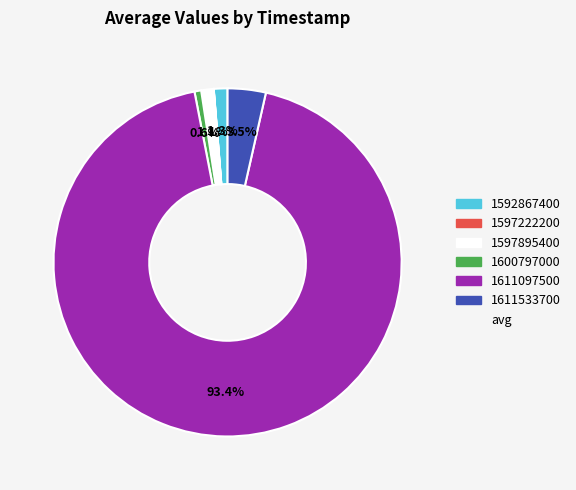

Is there a majority slice in this chart?

Yes